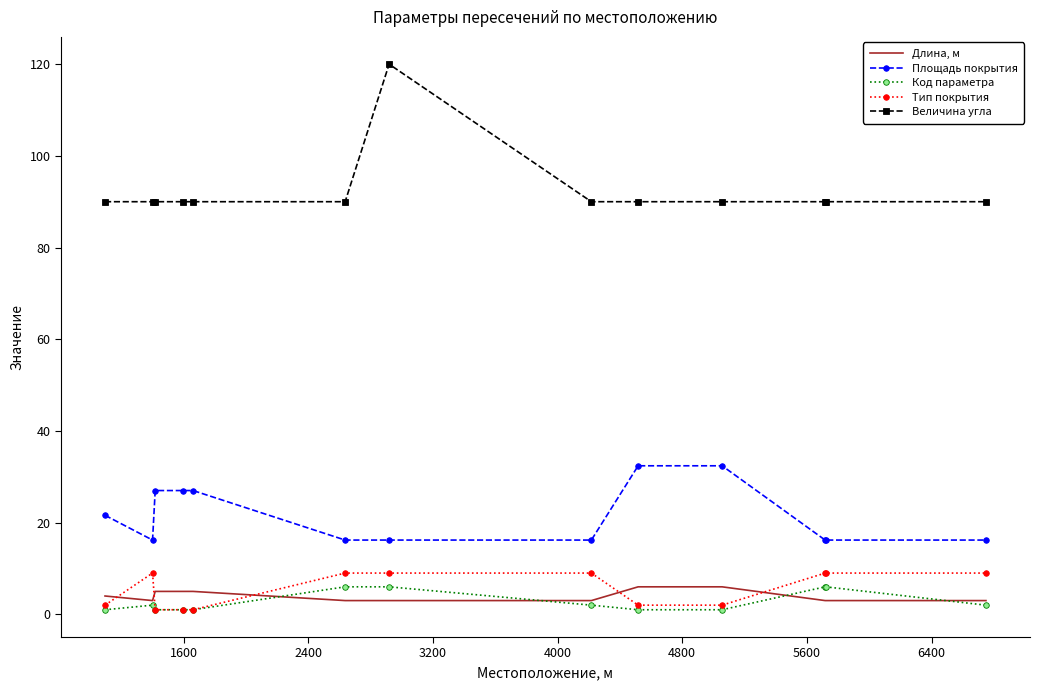

True or false: Тип покрытия and Длина, м cross at least once.

True